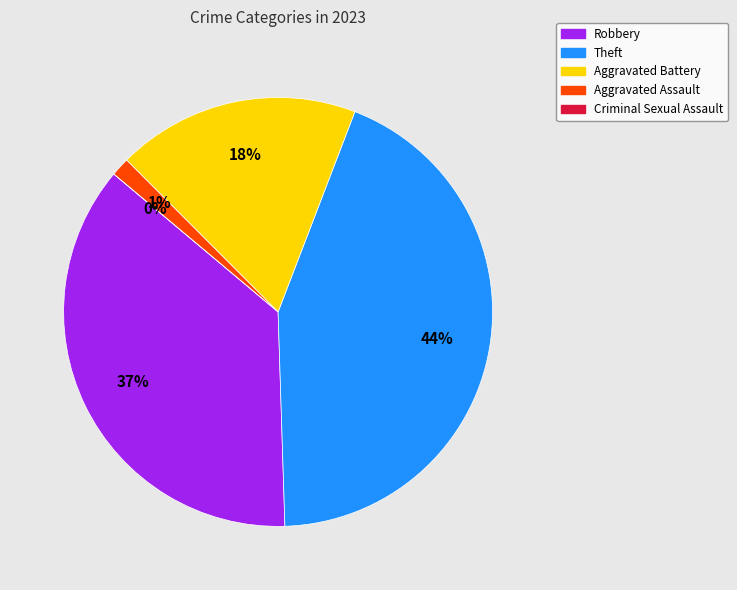

To the nearest percent, what is the average slice percentage?

20%